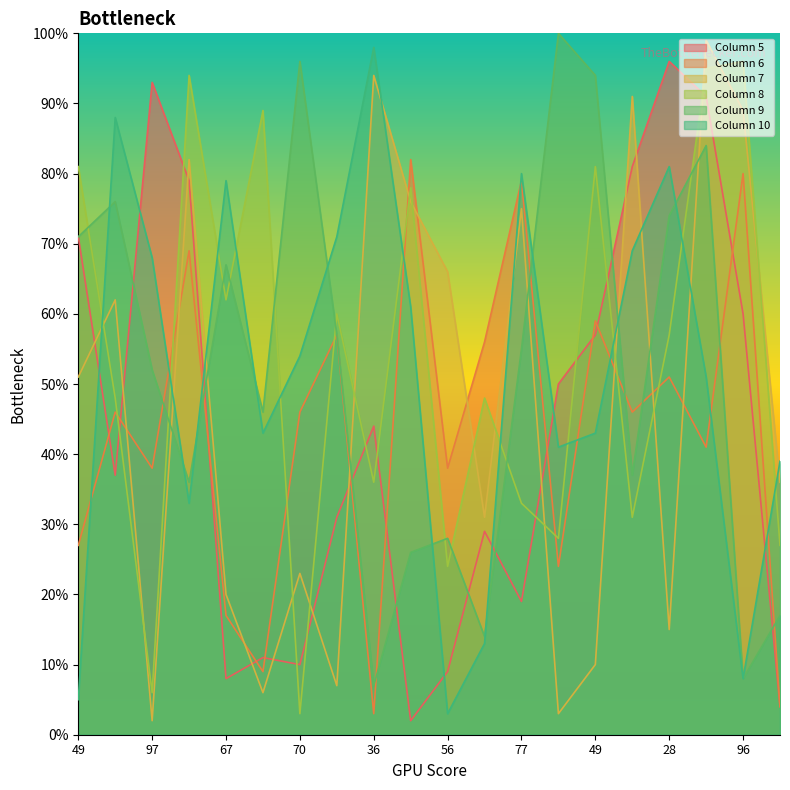

Between 83 and 56, which series saw the biggest shift?

Column 8